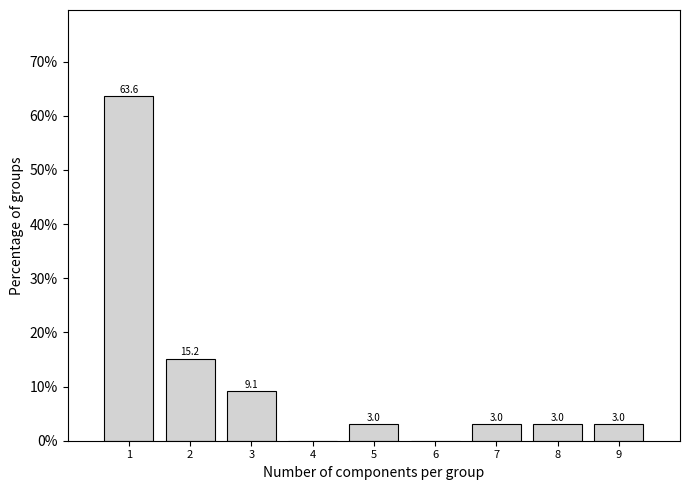

Over which range of the x-axis is the bar tallest?

0.5 to 1.5